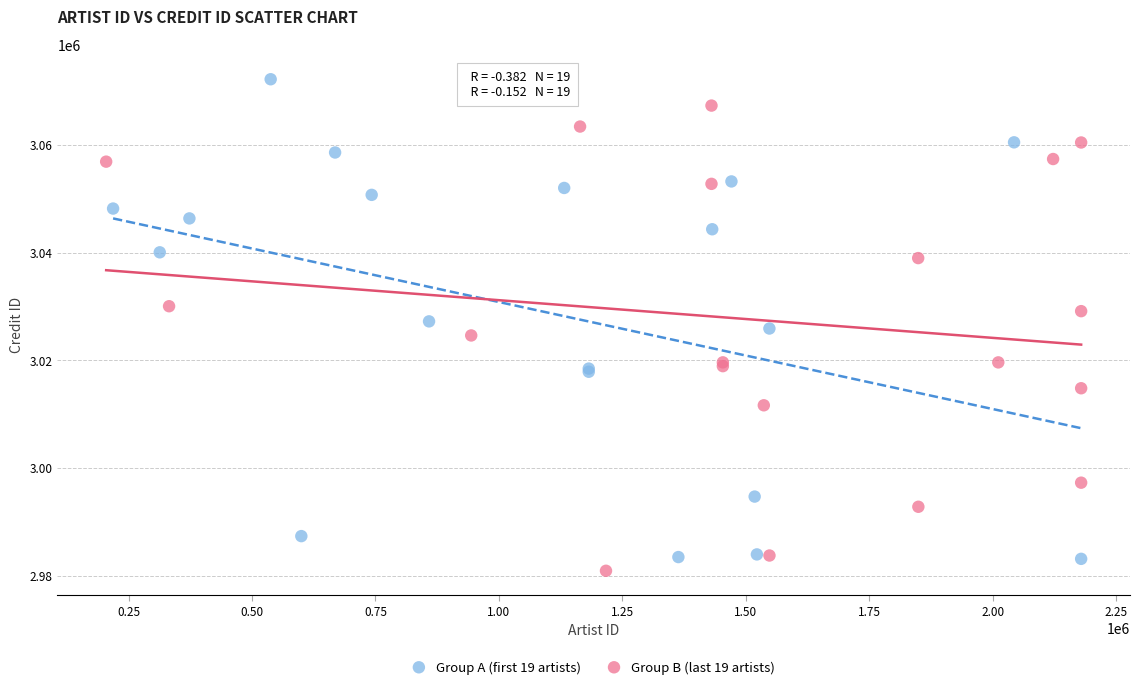

Which series contains the lowest Y value?

Group B (last 19 artists)